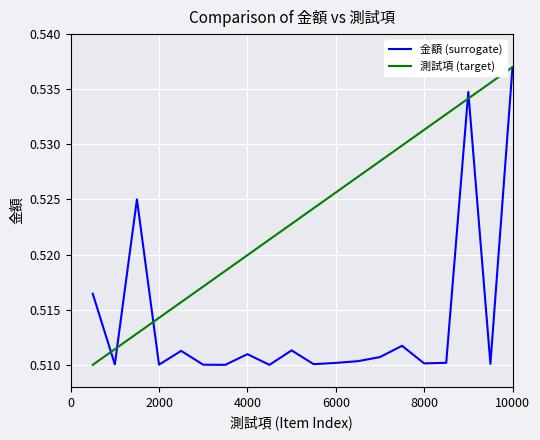

Count the number of data series in this chart.

2